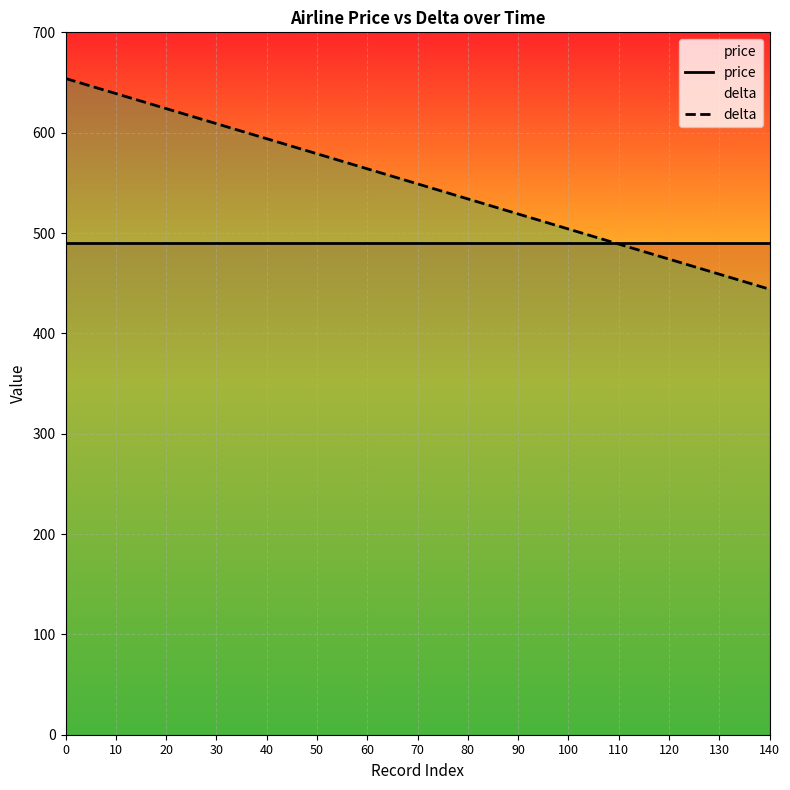

The value of price at 10 is 671. True or false?

False